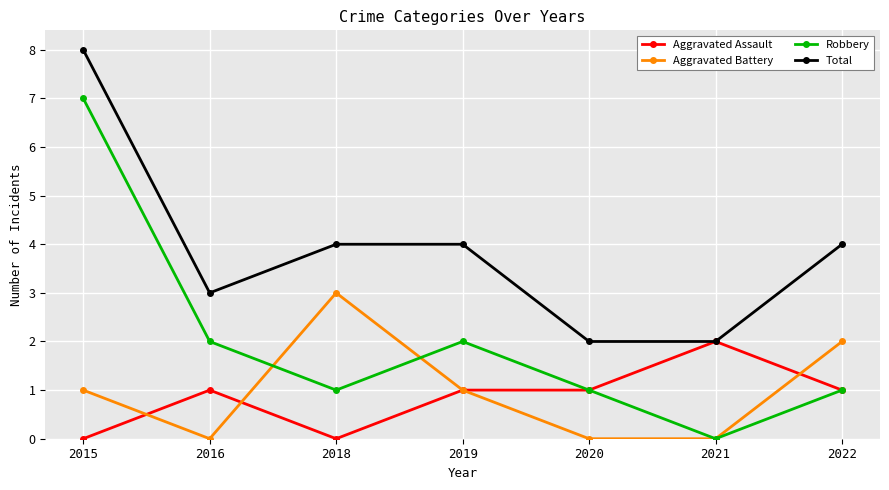

The value of Robbery at 2020 is 1. True or false?

True